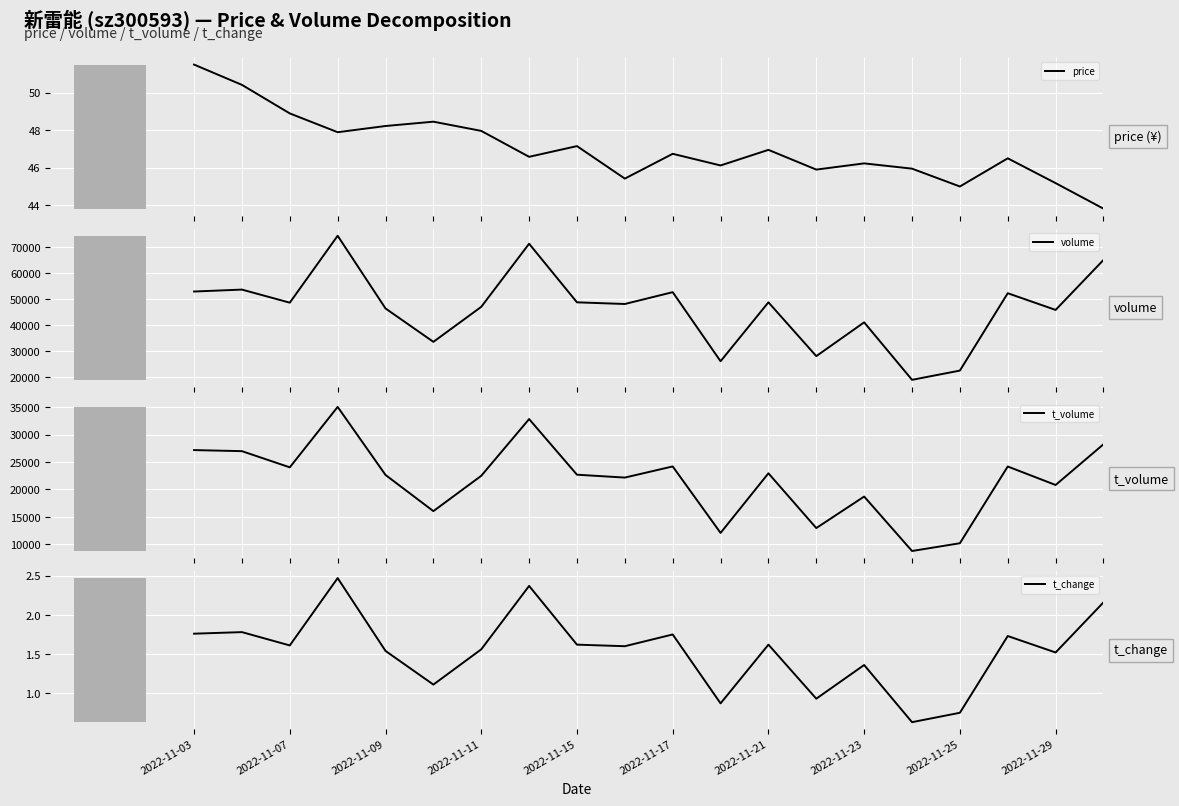

At which label does t_change first exceed 1?

2022-11-03